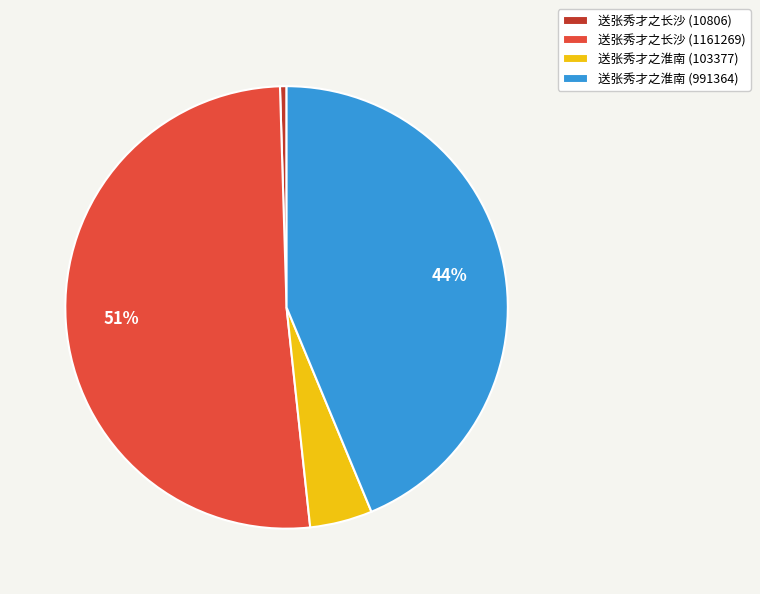

Which slice is the largest?

送张秀才之长沙 (1161269)